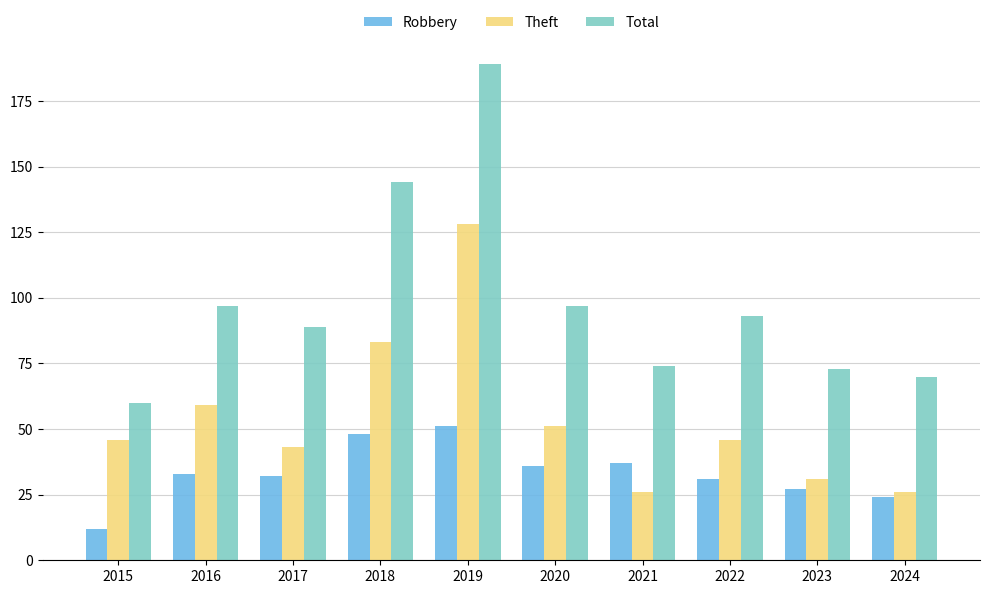

Reading left to right, transcribe all the data shown in this chart.

Robbery: 12	33	32	48	51	36	37	31	27	24
Theft: 46	59	43	83	128	51	26	46	31	26
Total: 60	97	89	144	189	97	74	93	73	70